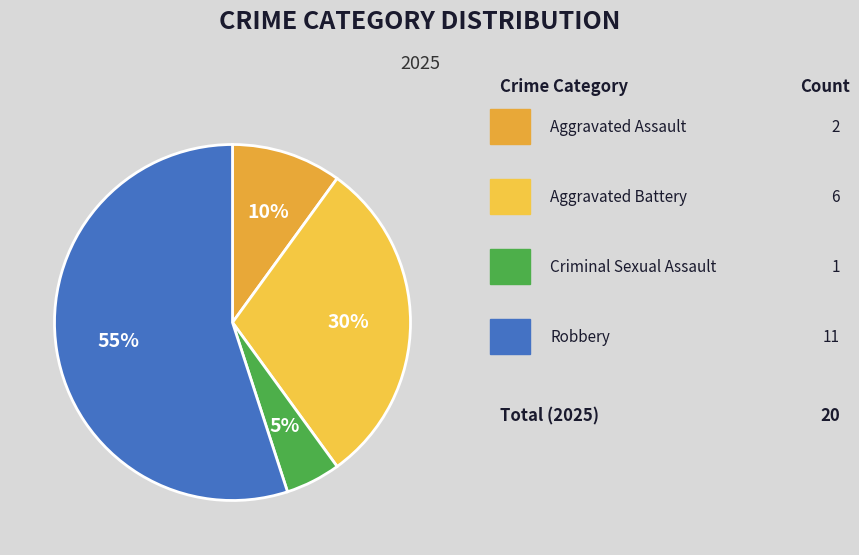

How many slices are in this pie chart?

4